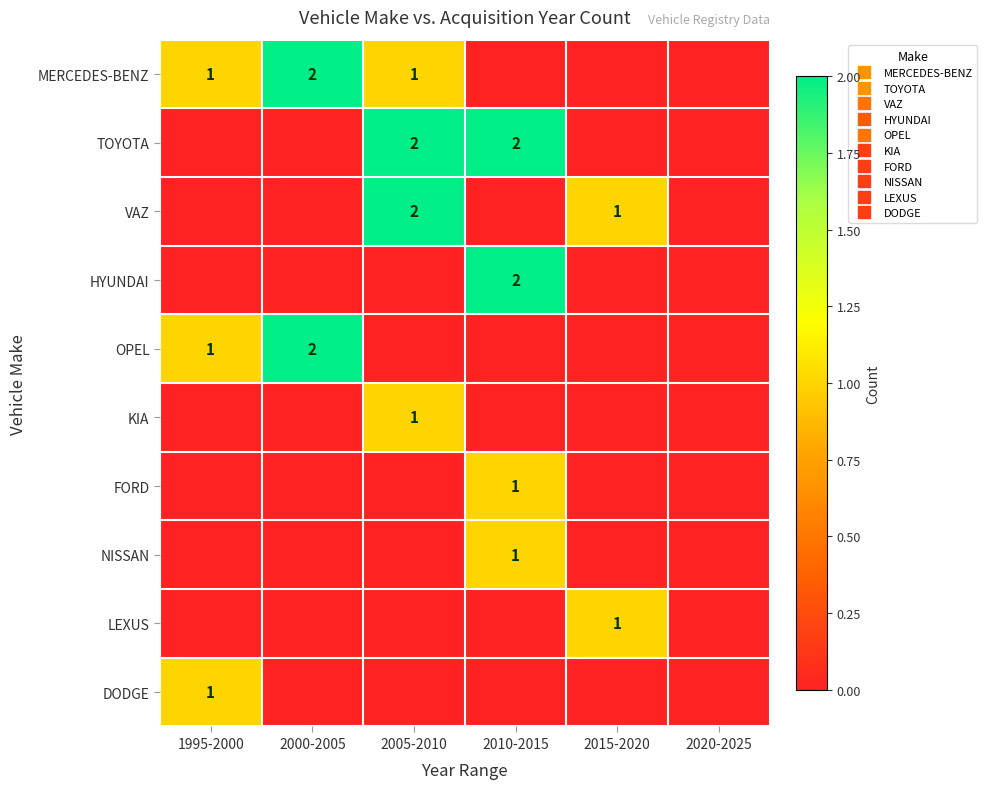

Which category has the lowest value in the OPEL series?

2005-2010